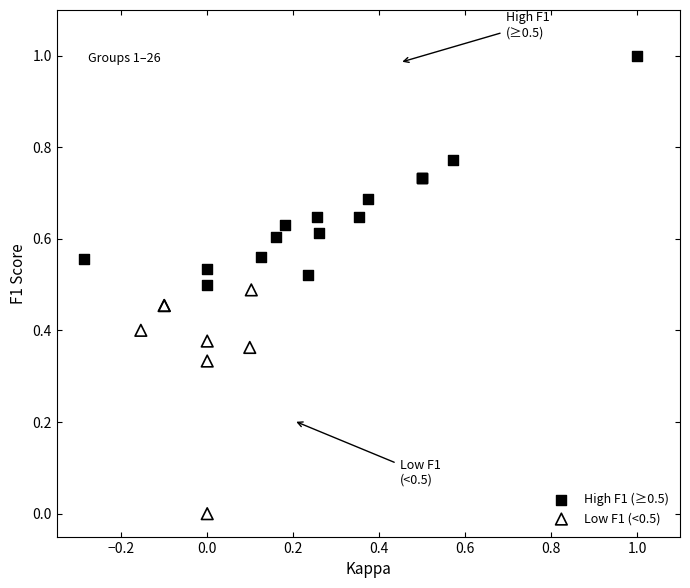

Which series reaches the maximum Y coordinate?

High F1 (≥0.5)